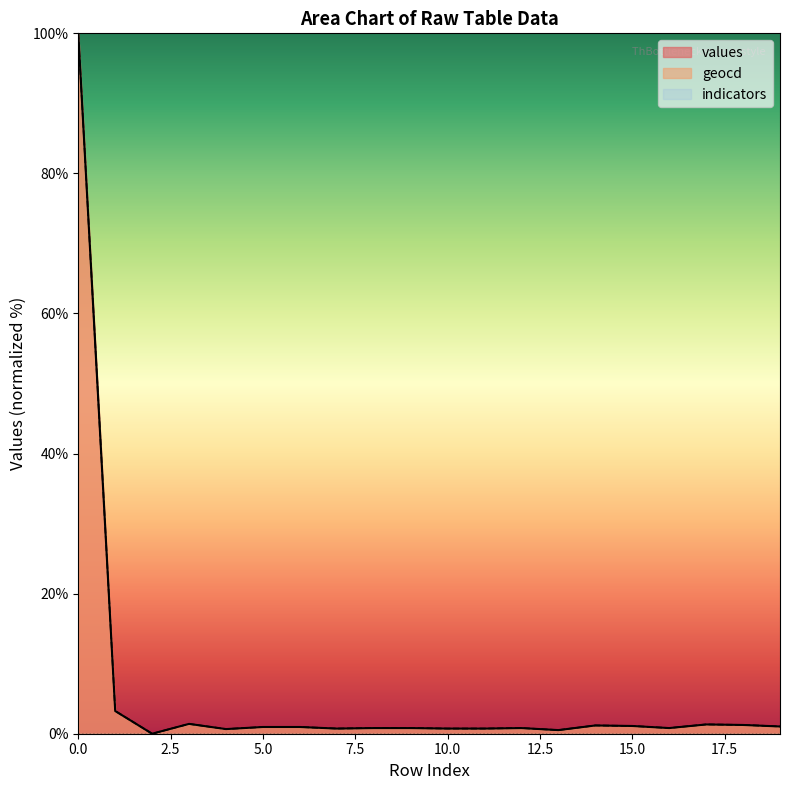

Rank the series at 16 from highest to lowest value.

geocd, values